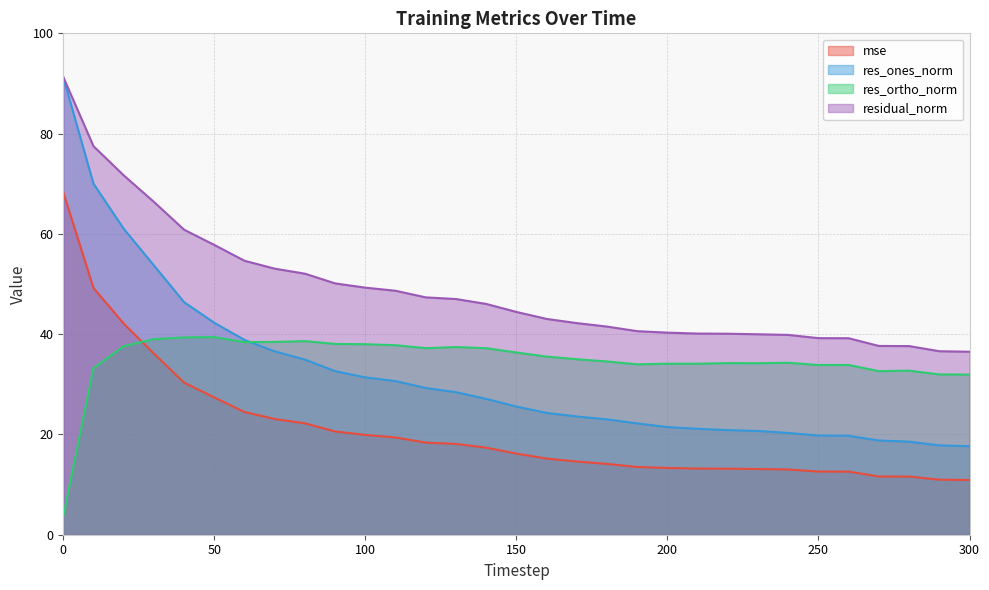

What is the smallest value displayed?

3.7